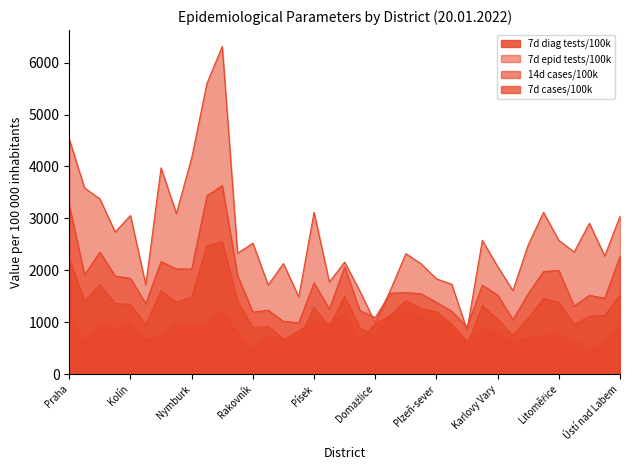

Where is the first local minimum for 7d diag tests/100k?

Benešov